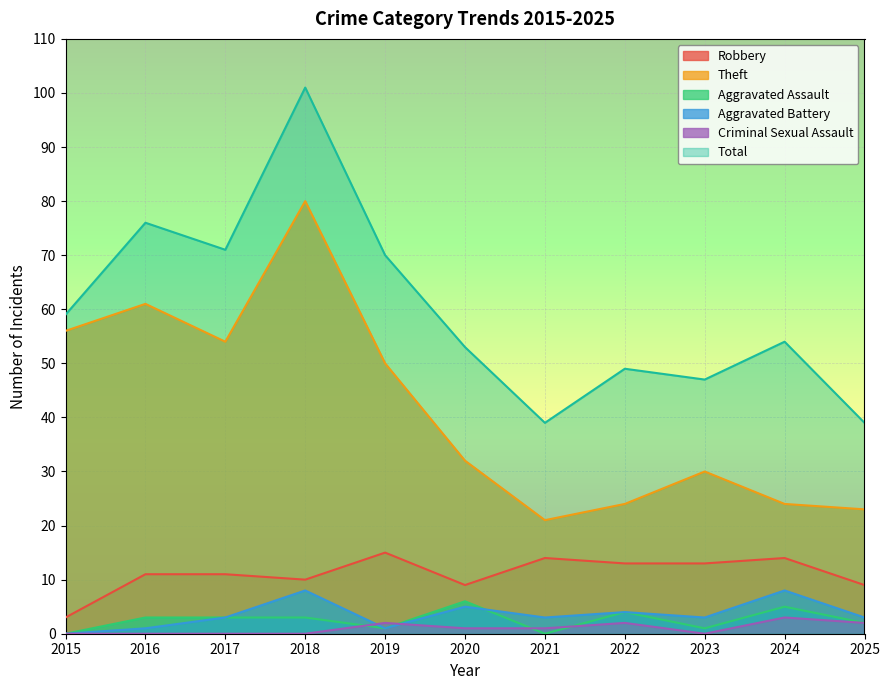

What is the sum of all Total values?

658